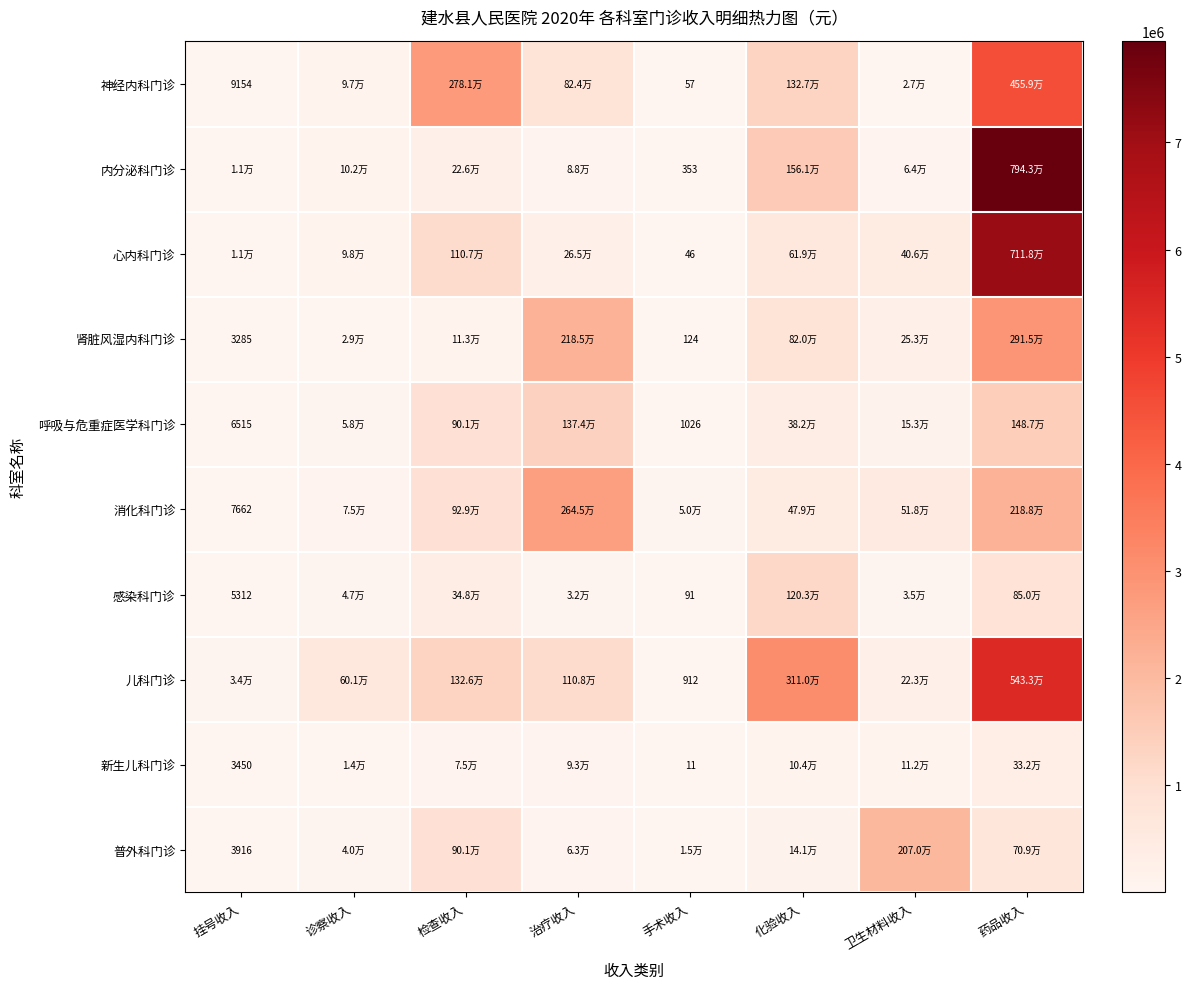

What is the difference between the highest and lowest values at 药品收入?

7611349.3